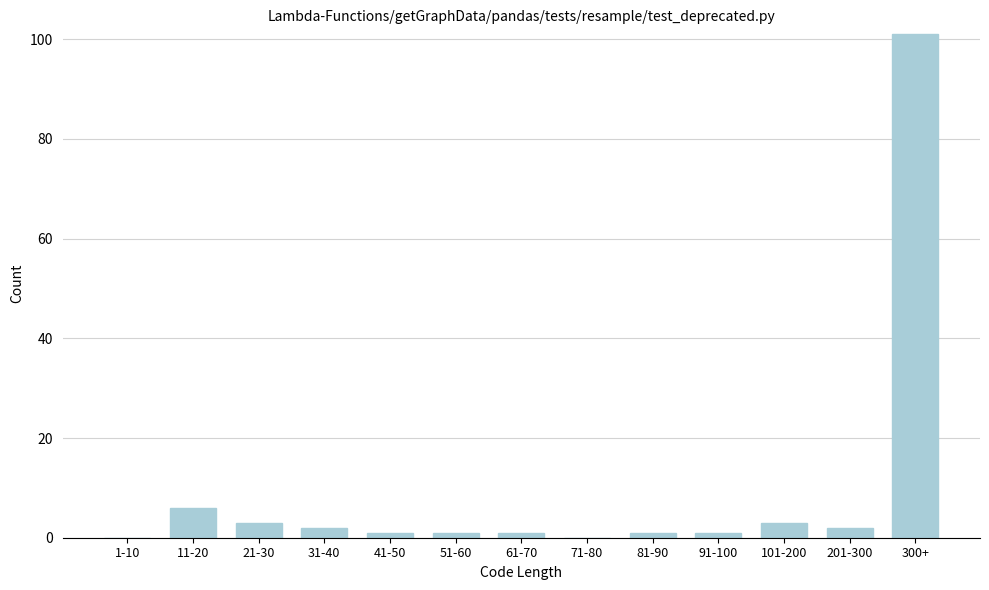

Reading right to left, list all the values displayed in this chart.

300+=101	201-300=2	101-200=3	91-100=1	81-90=1	71-80=0	61-70=1	51-60=1	41-50=1	31-40=2	21-30=3	11-20=6	1-10=0